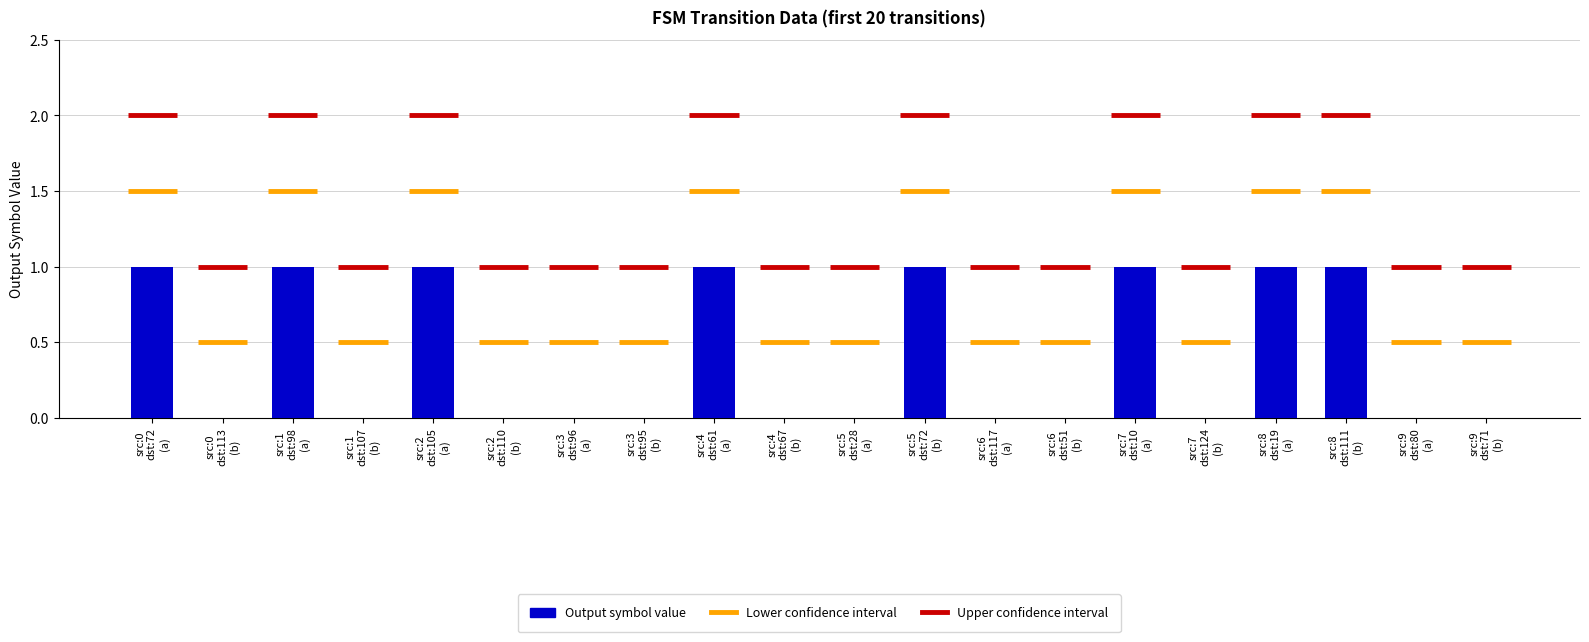

What is the sum of all values?

8